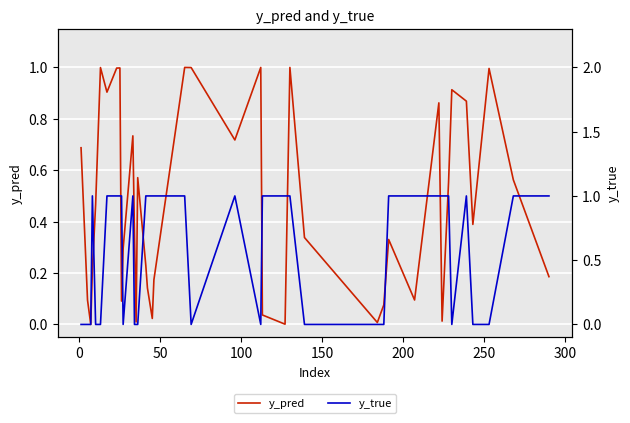

The value of y_pred at 31 is 0.5. True or false?

False